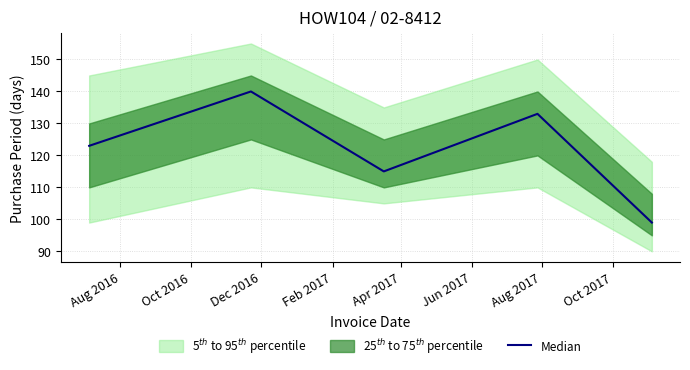

What is the highest value of the Median series?

140